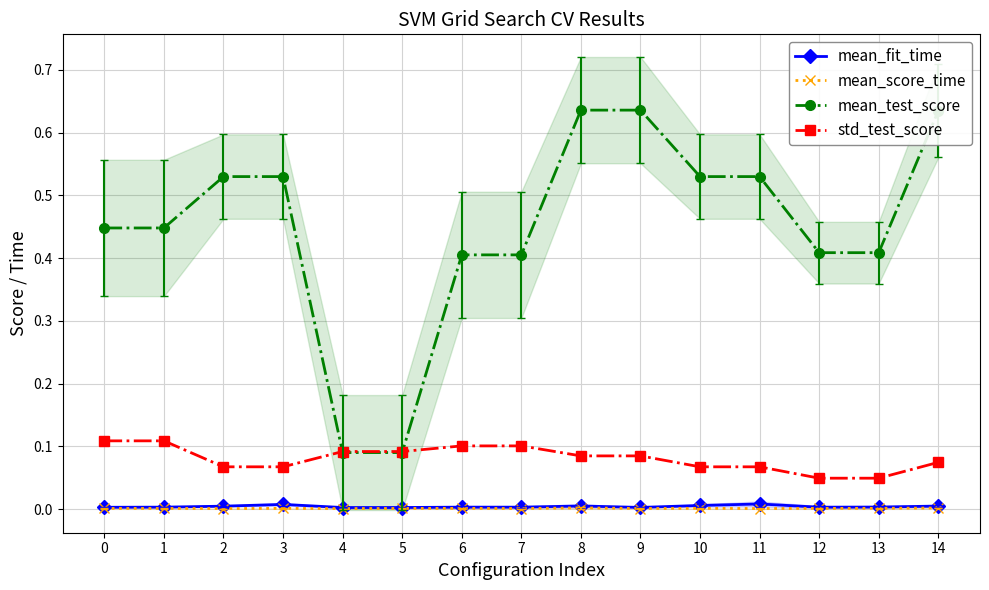

What is the sum of all std_test_score values?

1.2